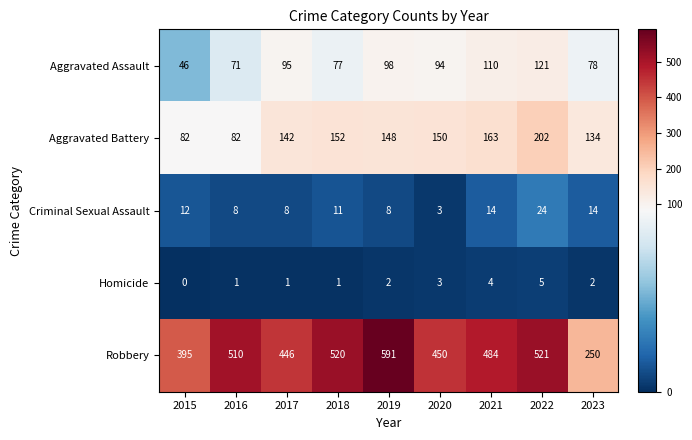

How many distinct data groups are displayed?

5